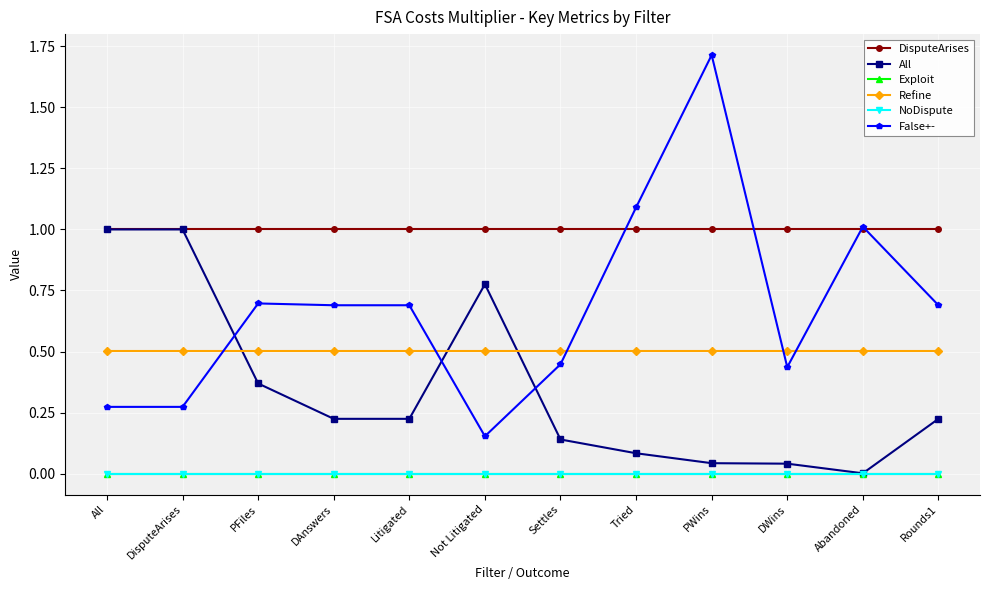

How many categories are shown in the chart?

12